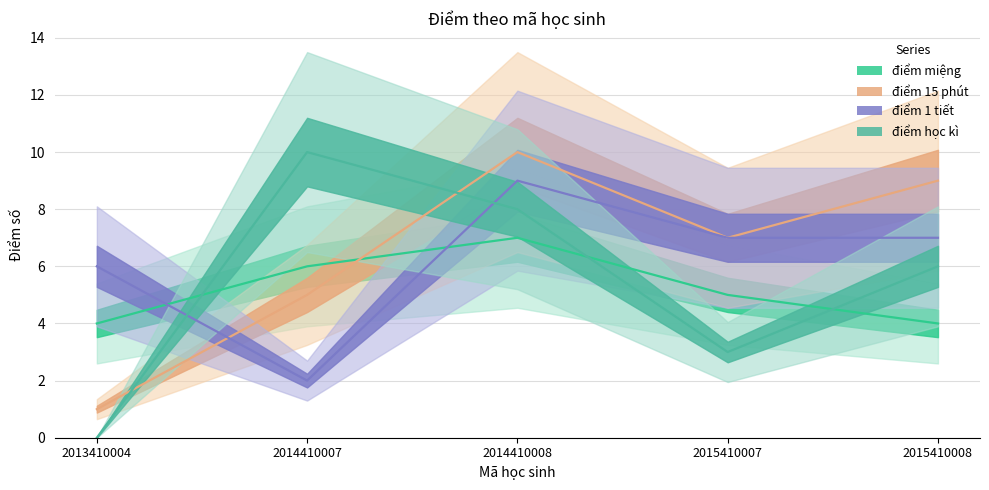

How many intersections are there between điểm học kì and điểm 15 phút?

2